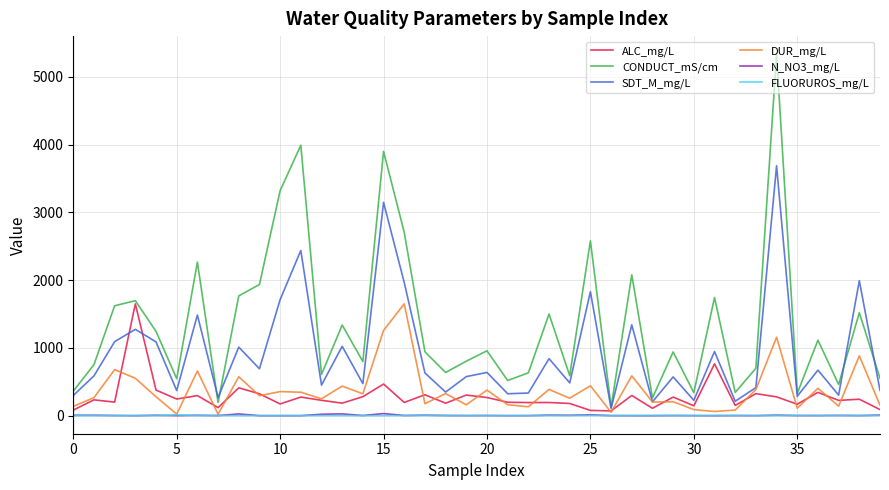

True or false: CONDUCT_mS/cm and FLUORUROS_mg/L intersect in this chart.

False